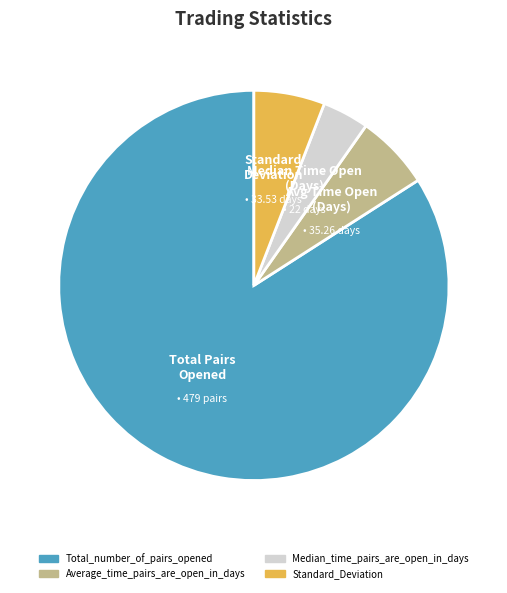

True or false: Standard_Deviation accounts for 1% of the total.

False